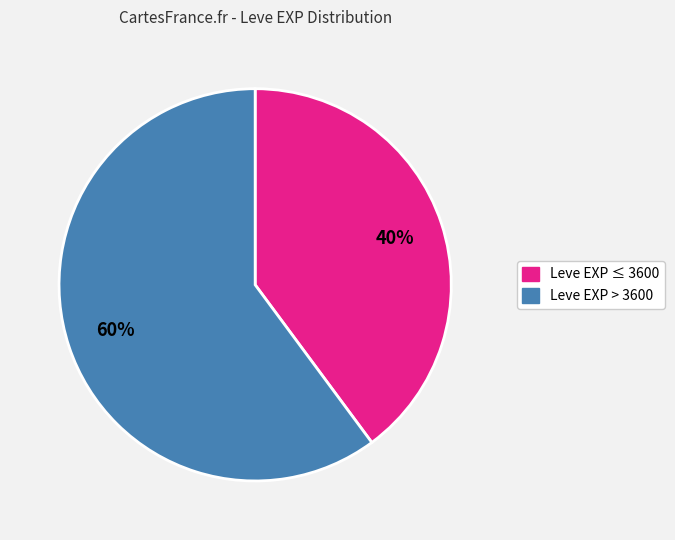

Count the number of slices in the pie.

2